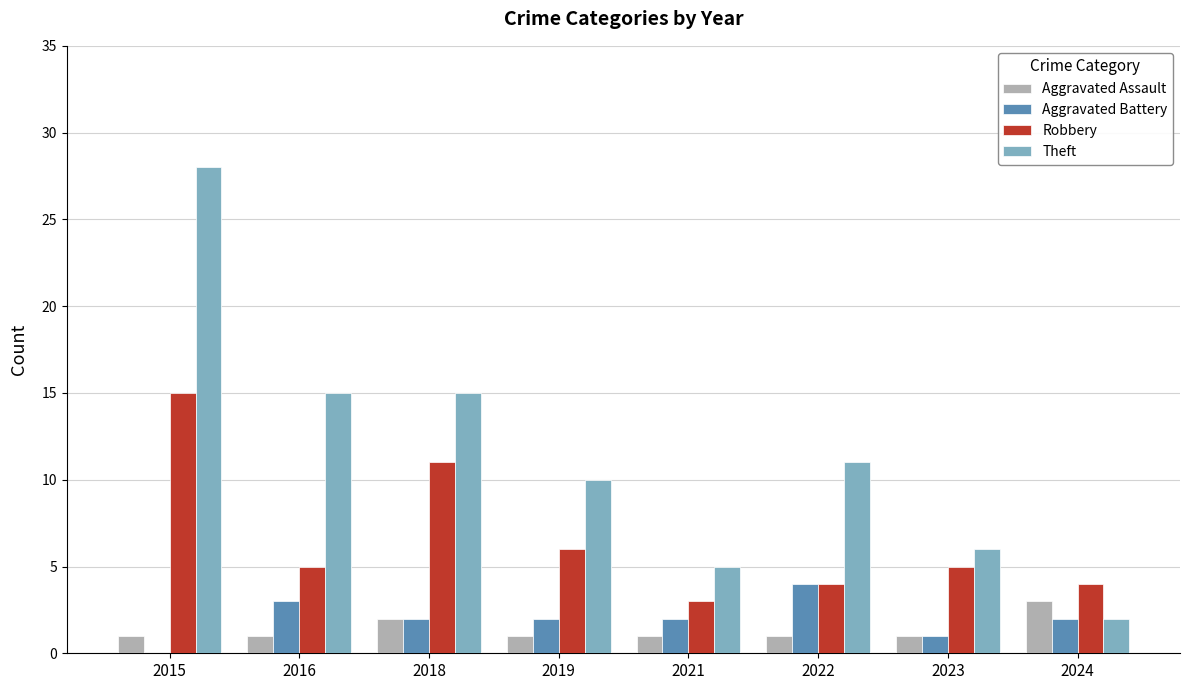

What is the average value of the Theft series?

12